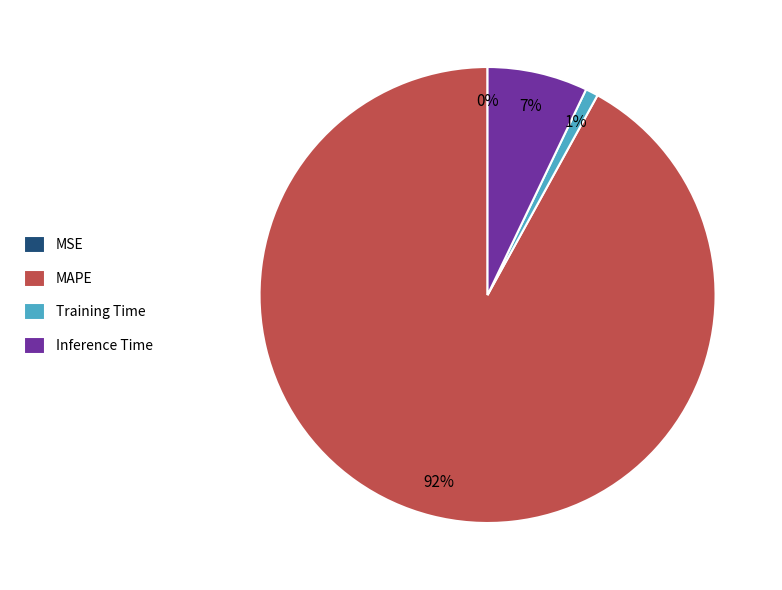

To the nearest percent, what is the difference between the largest and smallest slice percentages?

92%